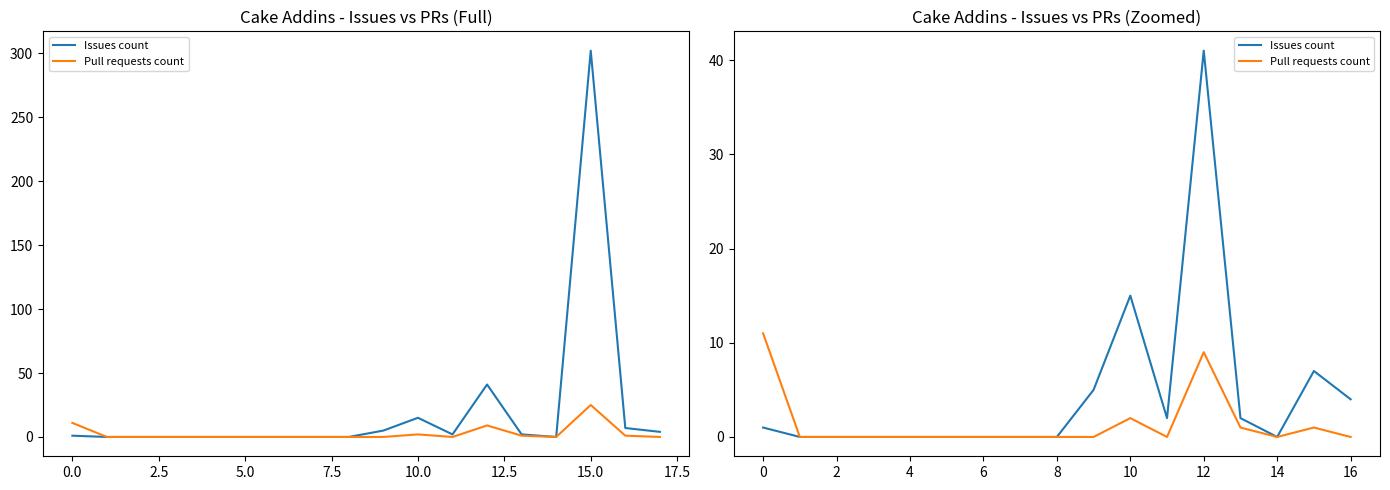

Which series changed the most between 7.5 and 13?

Issues count